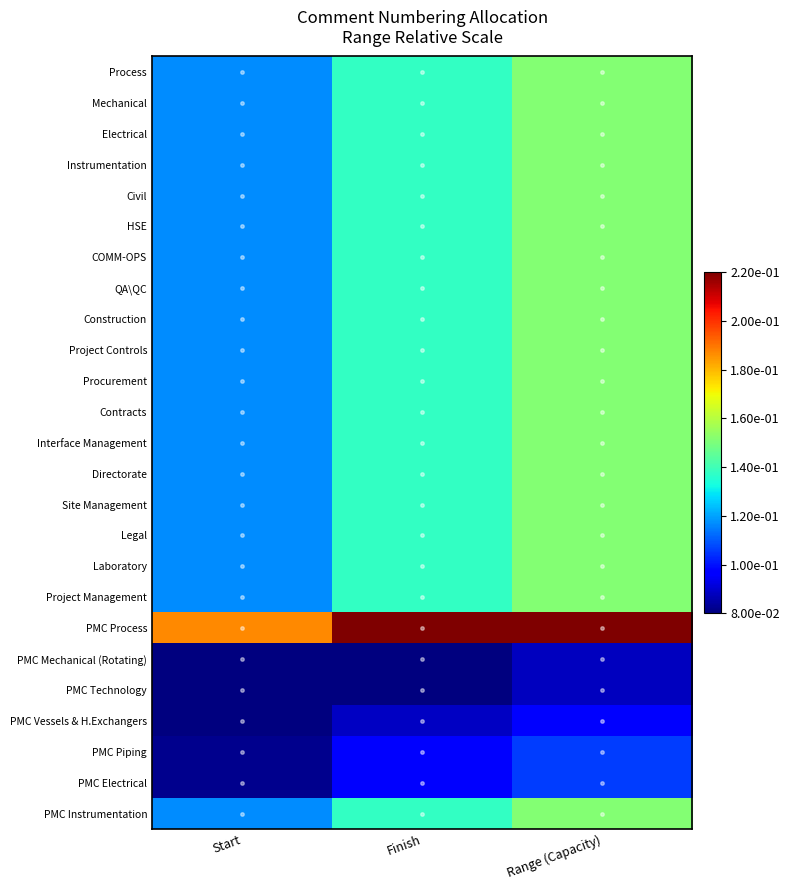

Reading left to right, extract all data points from this chart.

Process: Start=0.1	Finish=0.1	Range (Capacity)=0.2
Mechanical: Start=0.1	Finish=0.1	Range (Capacity)=0.2
Electrical: Start=0.1	Finish=0.1	Range (Capacity)=0.2
Instrumentation: Start=0.1	Finish=0.1	Range (Capacity)=0.2
Civil: Start=0.1	Finish=0.1	Range (Capacity)=0.2
HSE: Start=0.1	Finish=0.1	Range (Capacity)=0.2
COMM-OPS: Start=0.1	Finish=0.1	Range (Capacity)=0.2
QA\QC: Start=0.1	Finish=0.1	Range (Capacity)=0.2
Construction: Start=0.1	Finish=0.1	Range (Capacity)=0.2
Project Controls: Start=0.1	Finish=0.1	Range (Capacity)=0.2
Procurement: Start=0.1	Finish=0.1	Range (Capacity)=0.2
Contracts: Start=0.1	Finish=0.1	Range (Capacity)=0.2
Interface Management: Start=0.1	Finish=0.1	Range (Capacity)=0.2
Directorate: Start=0.1	Finish=0.1	Range (Capacity)=0.2
Site Management: Start=0.1	Finish=0.1	Range (Capacity)=0.2
Legal: Start=0.1	Finish=0.1	Range (Capacity)=0.2
Laboratory: Start=0.1	Finish=0.1	Range (Capacity)=0.2
Project Management: Start=0.1	Finish=0.1	Range (Capacity)=0.2
PMC Process: Start=0.2	Finish=0.2	Range (Capacity)=0.2
PMC Mechanical (Rotating): Start=0.1	Finish=0.1	Range (Capacity)=0.1
PMC Technology: Start=0.1	Finish=0.1	Range (Capacity)=0.1
PMC Vessels & H.Exchangers: Start=0.1	Finish=0.1	Range (Capacity)=0.1
PMC Piping: Start=0.1	Finish=0.1	Range (Capacity)=0.1
PMC Electrical: Start=0.1	Finish=0.1	Range (Capacity)=0.1
PMC Instrumentation: Start=0.1	Finish=0.1	Range (Capacity)=0.2